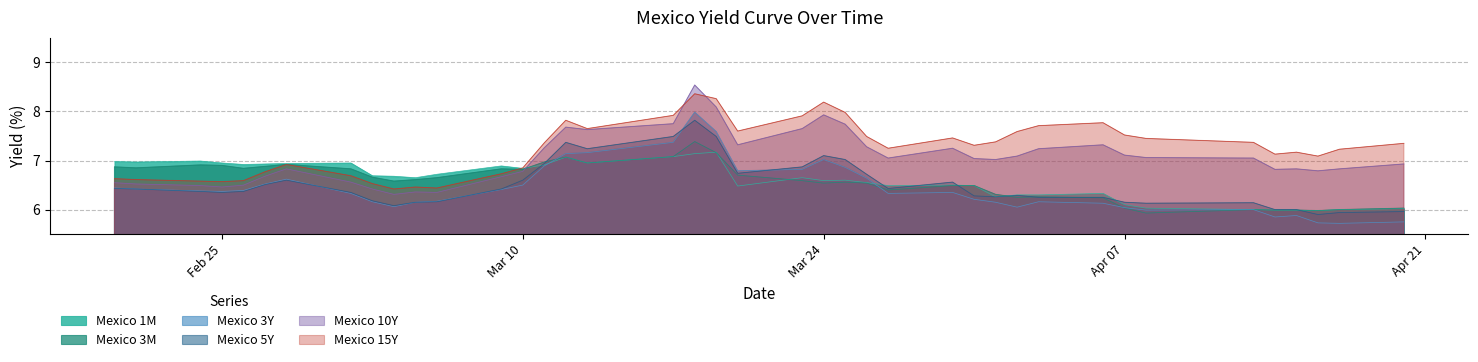

Count the number of categories in the chart.

40